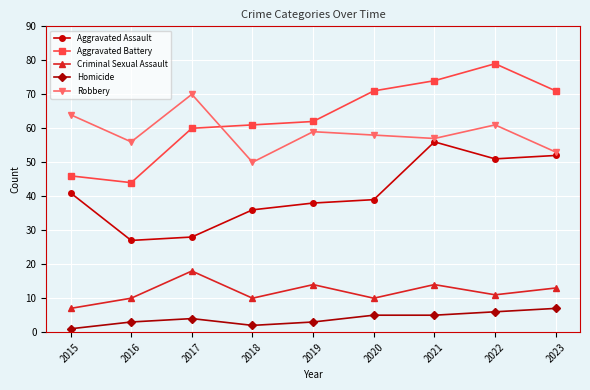

At which category does the chart reach its minimum across all series?

2015